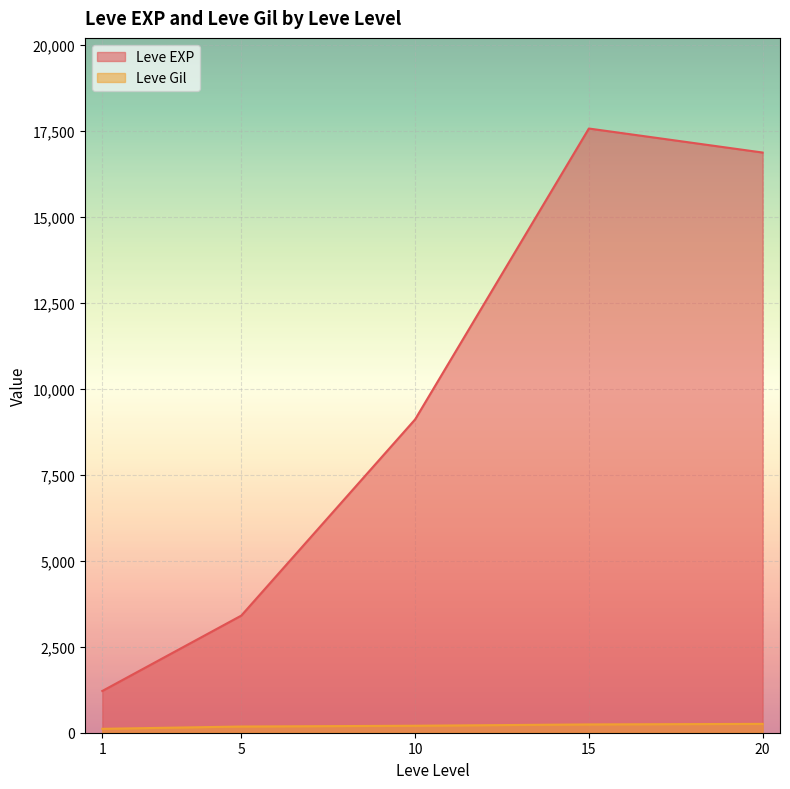

Rank the categories by Leve EXP value from highest to lowest.

15, 20, 10, 5, 1